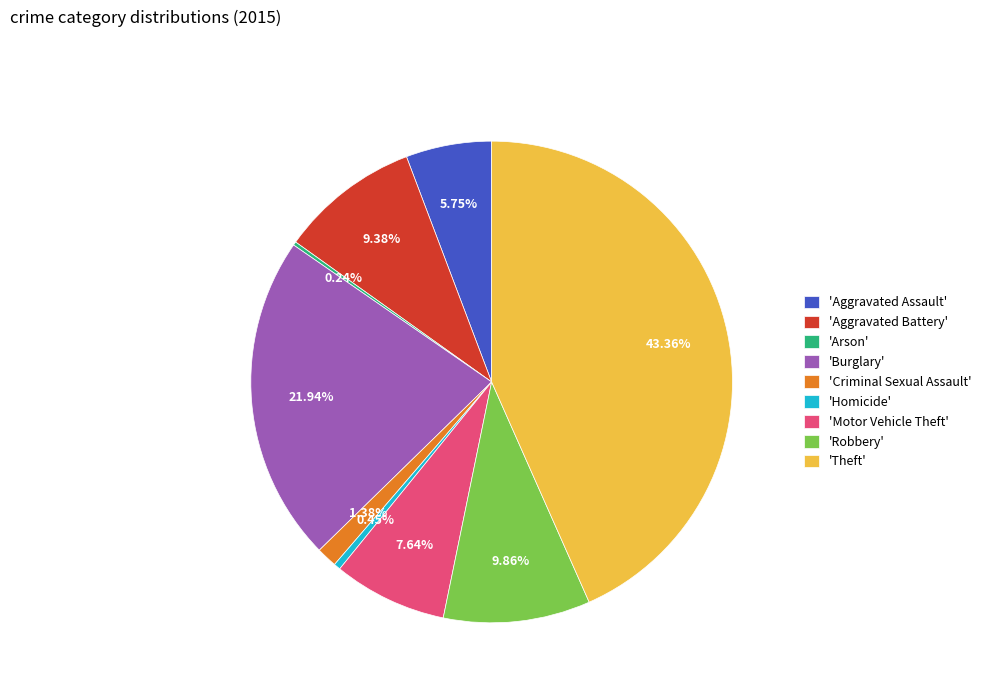

Do 'Motor Vehicle Theft' and 'Robbery' together represent more than half of the pie?

No